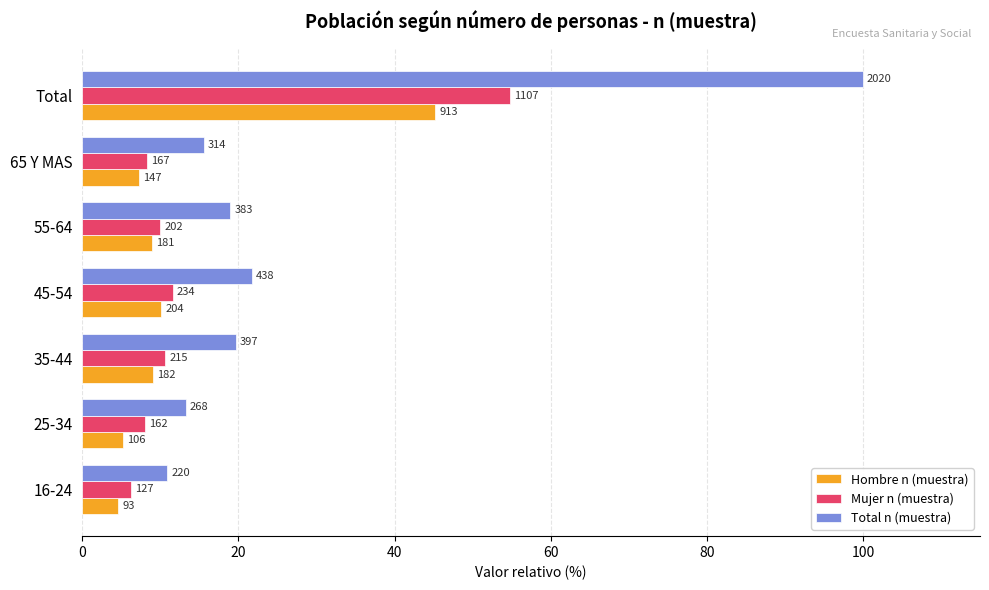

What is the sum of all Mujer n (muestra) values?

109.6